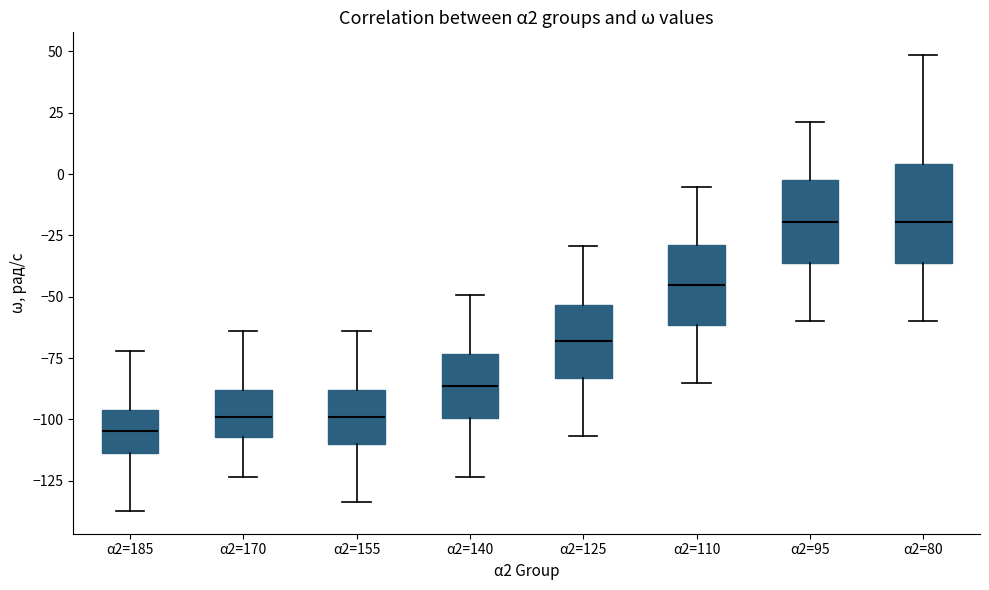

Which box is the tallest, from its lower edge to its upper edge?

α2=80